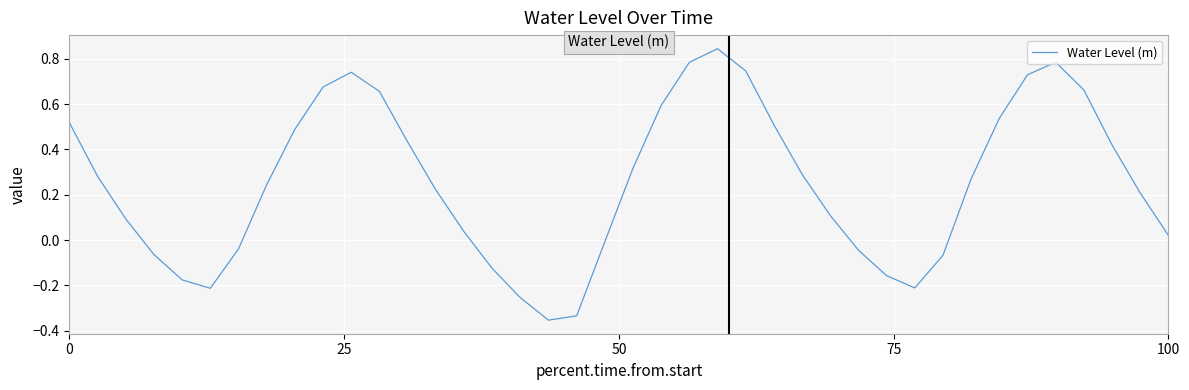

What is the difference between the maximum and minimum values?

1.2